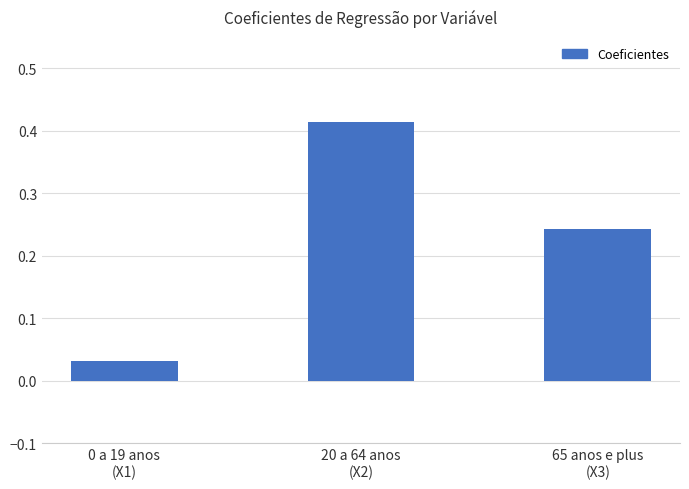

Between 0 a 19 anos
(X1) and 65 anos e plus
(X3), which is larger?

65 anos e plus
(X3)